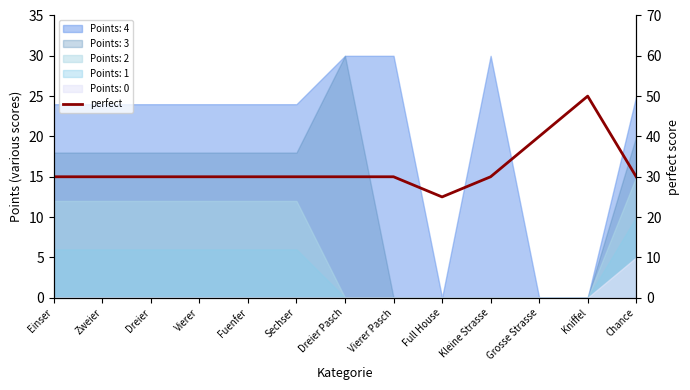

How many lines are shown in the chart?

1